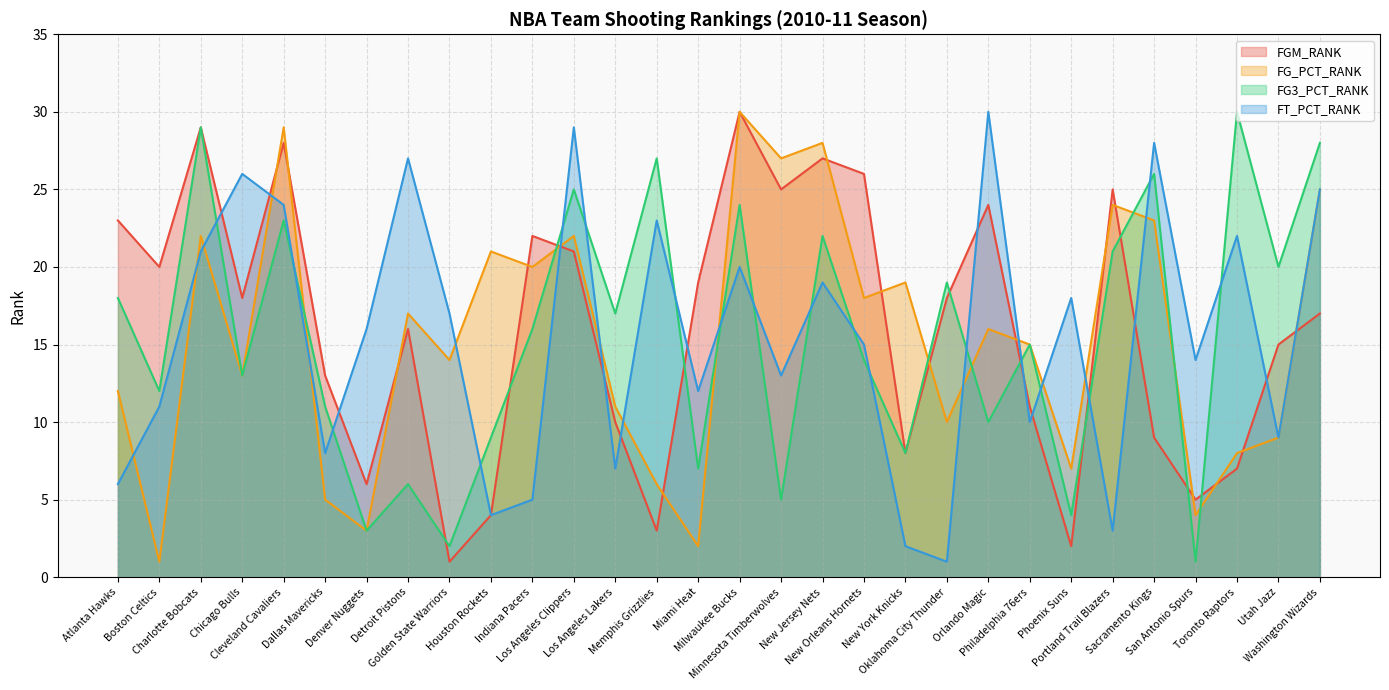

At Chicago Bulls, list the series in order from largest to smallest.

FT_PCT_RANK, FGM_RANK, FG_PCT_RANK, FG3_PCT_RANK